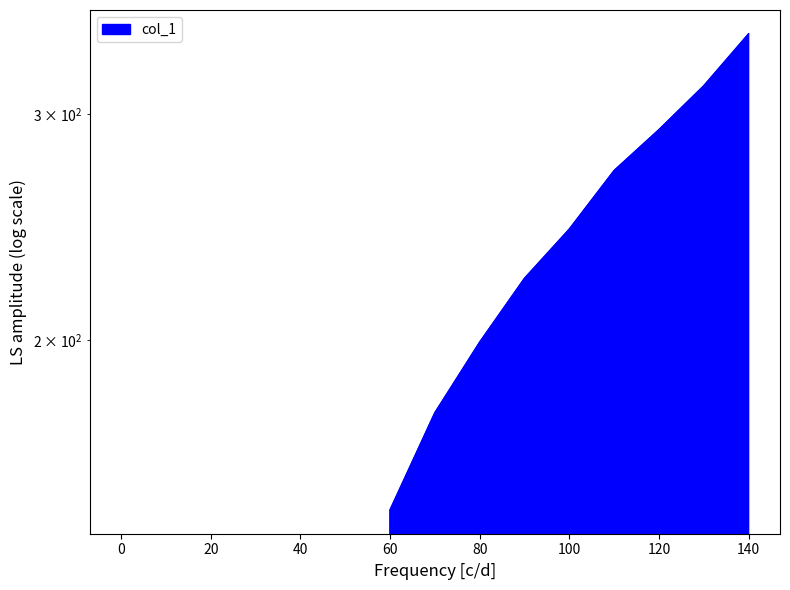

Rank the categories by value from lowest to highest.

0, 60, 70, 80, 90, 100, 110, 120, 130, 140